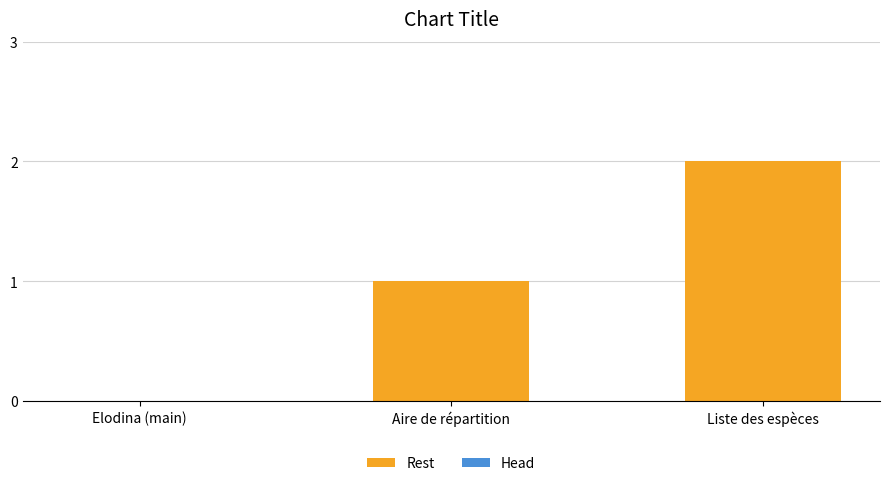

Is it true that the value at Elodina (main) is -1?

False